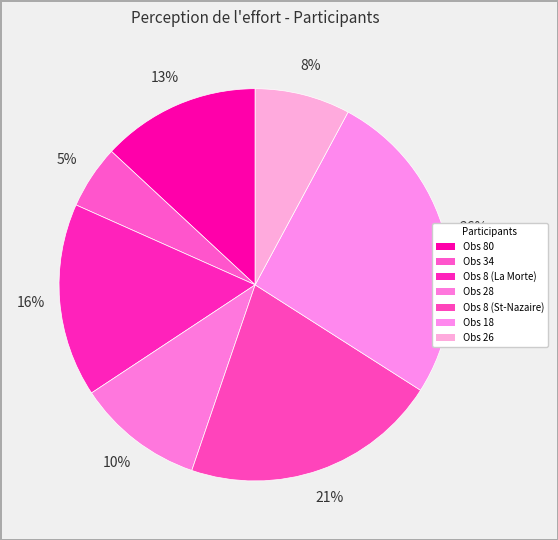

Is the sum of Obs 18 and Obs 26 greater than half?

No